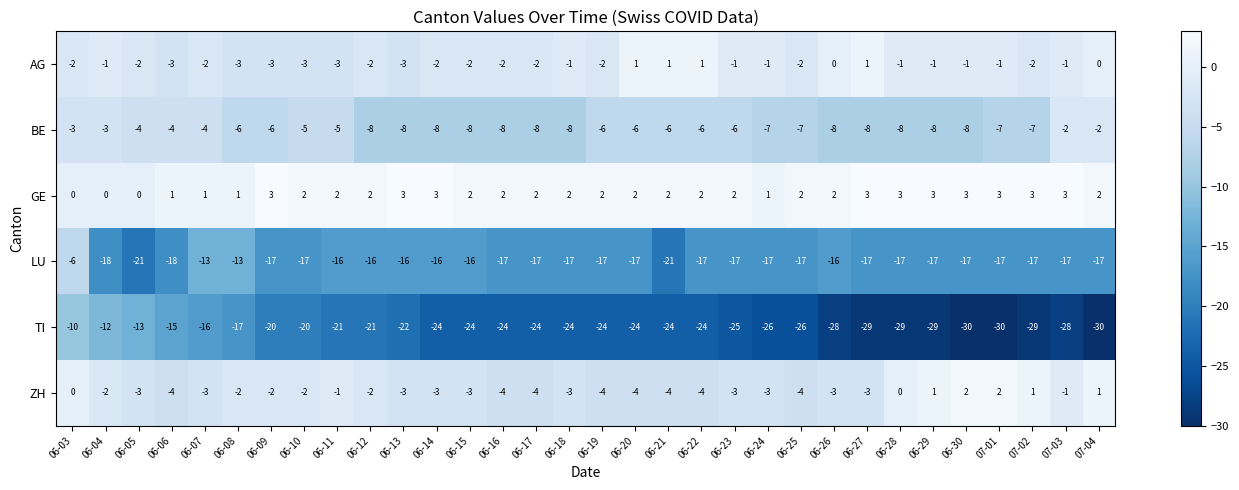

At which label does LU reach its peak?

06-03